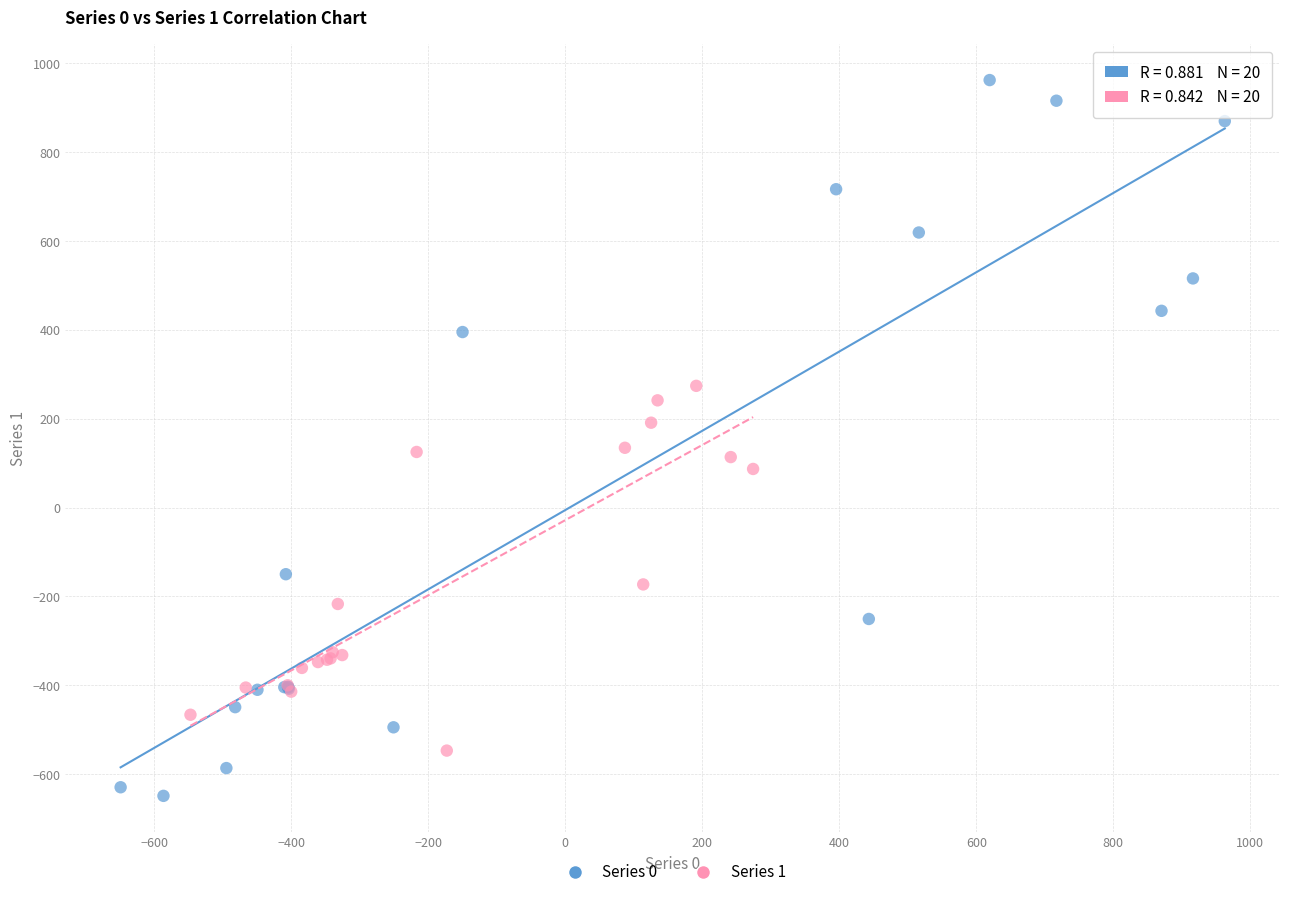

Which series contains the highest Y value?

Series 0